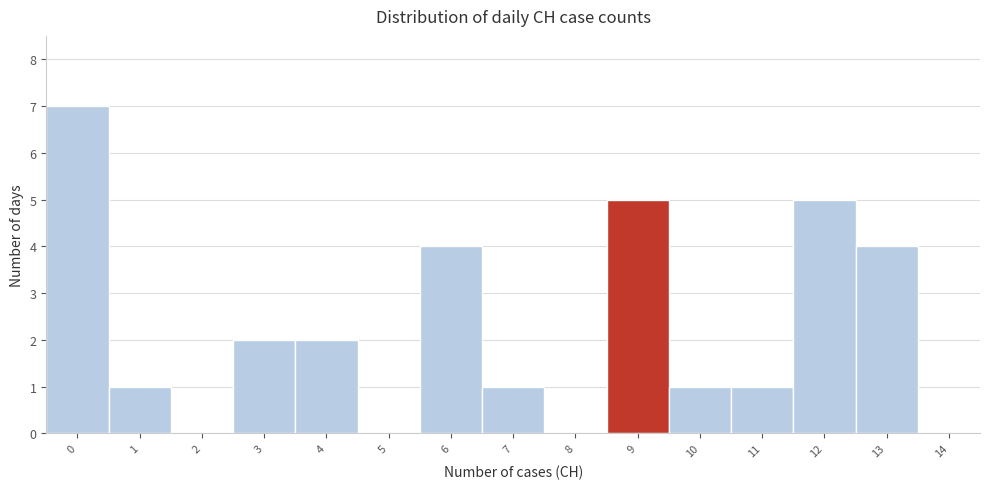

Reading left to right, what are all the values shown in this chart?

0=7	1=1	2=0	3=2	4=2	5=0	6=4	7=1	8=0	9=5	10=1	11=1	12=5	13=4	14=0